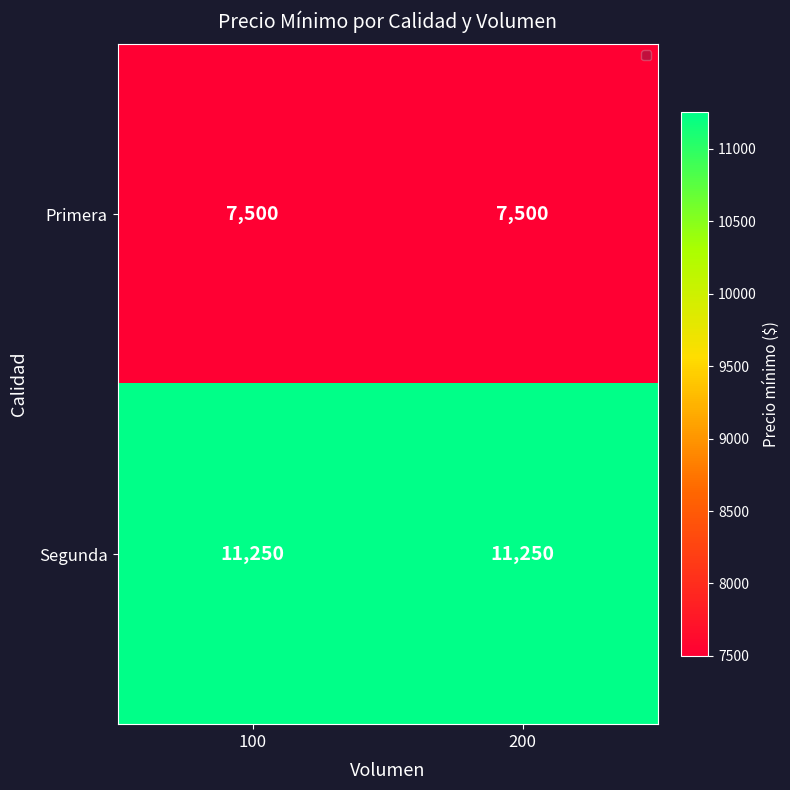

What is the average value of the Segunda series?

11250